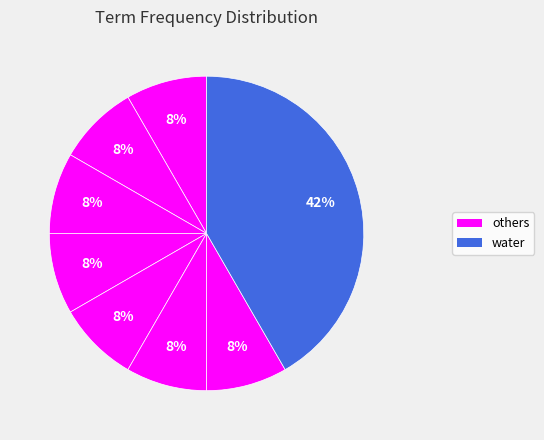

How many segments does this pie chart have?

8